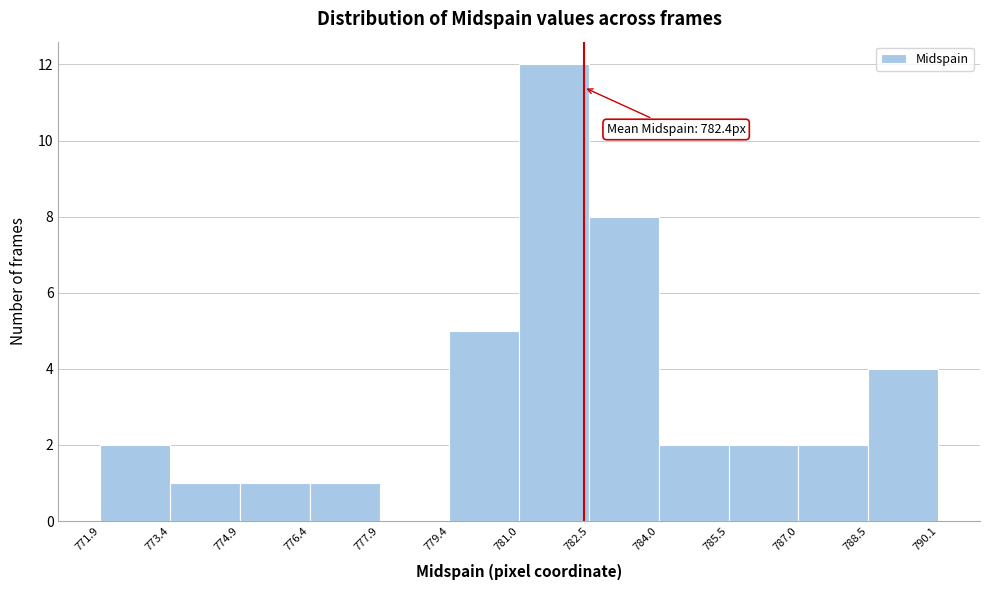

Which range on the x-axis has the tallest bar?

781.0 to 782.5